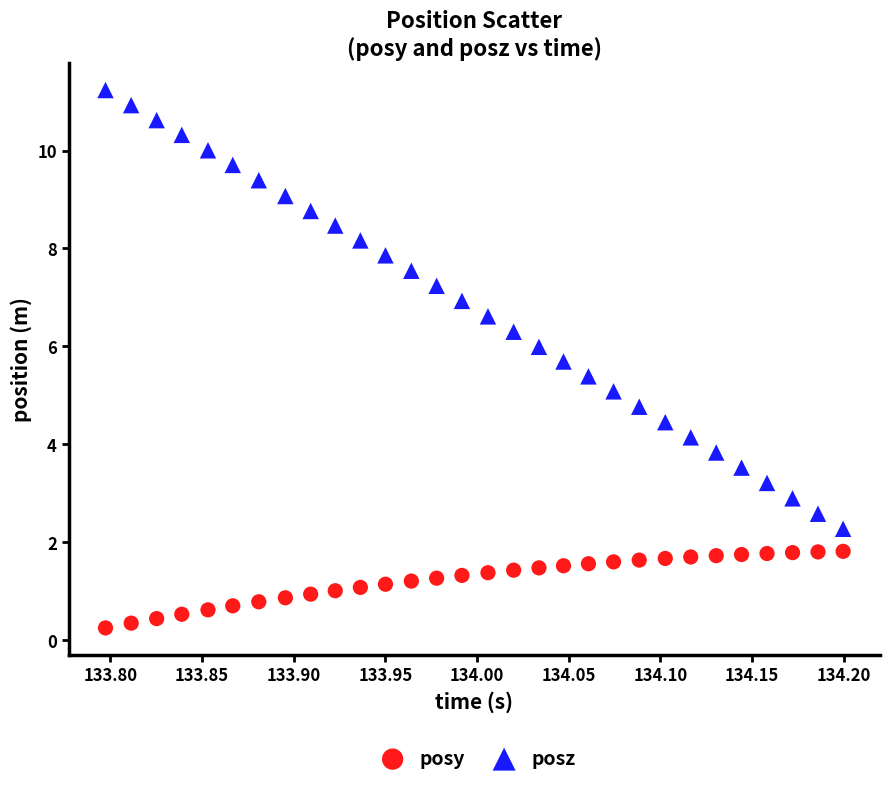

Which series contains the lowest Y value?

posy